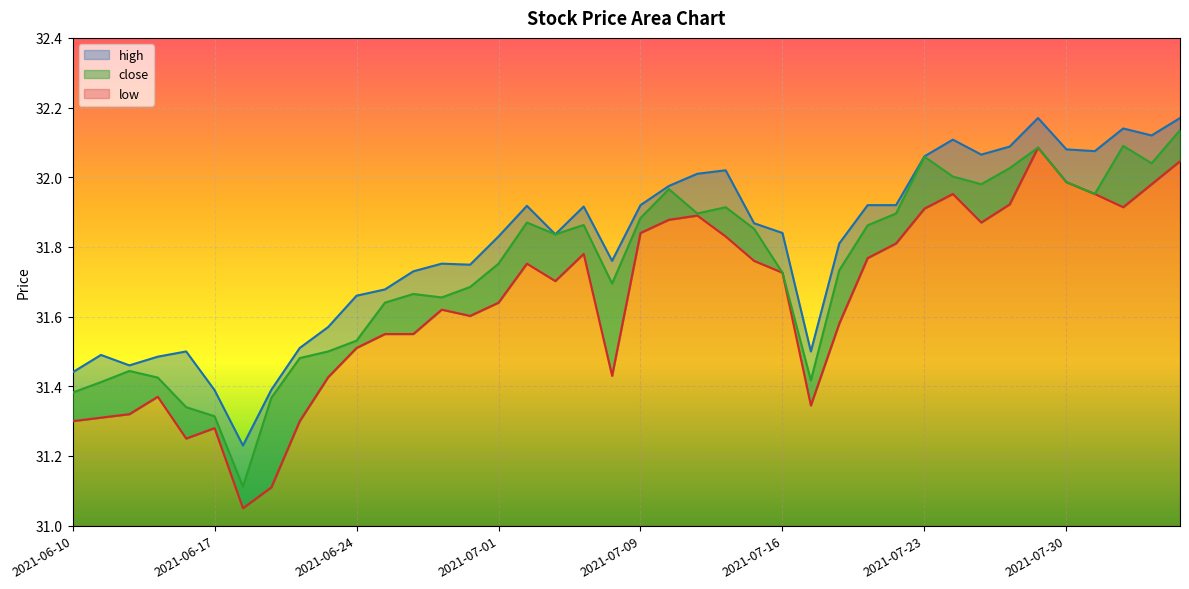

What is the value of the low point at the 11th from the left?

31.5